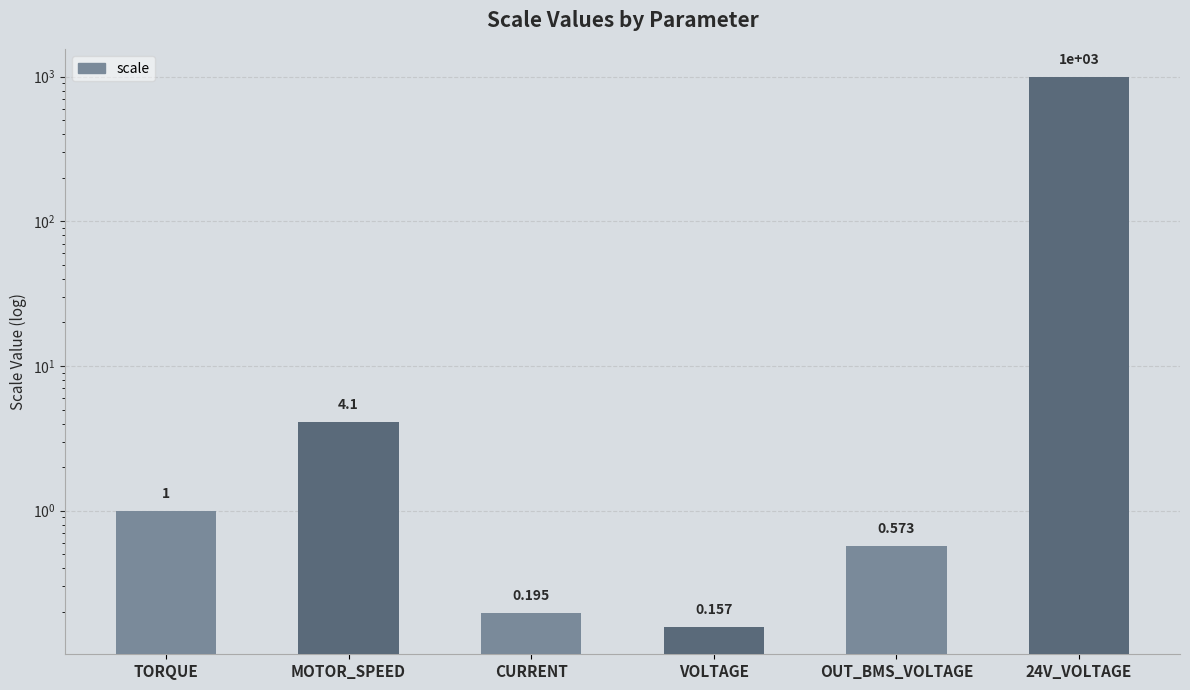

The chart shows a value of 0.6 at OUT_BMS_VOLTAGE. True or false?

True